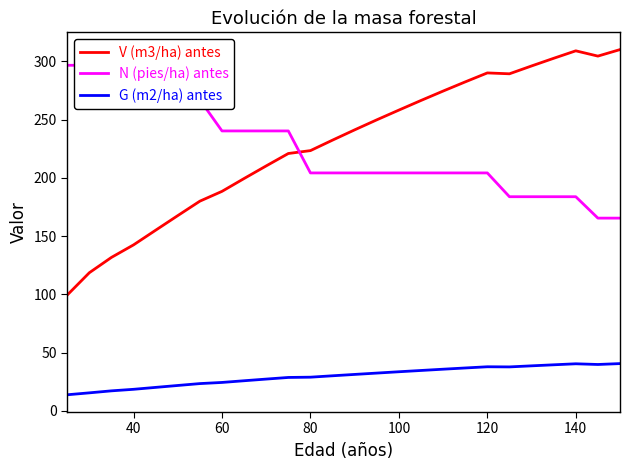

Reading right to left, what are all the values shown in this chart?

V (m3/ha) antes: 310.1	304.6	309.1	302.7	296.1	289.4	290.1	282.4	274.5	266.5	258.2	249.8	241.2	232.4	223.4	220.9	210.3	199.5	188.4	180.0	167.6	155.1	142.5	131.7	118.6	99.4
N (pies/ha) antes: 165.4	165.4	183.8	183.8	183.8	183.8	204.2	204.2	204.2	204.2	204.2	204.2	204.2	204.2	204.2	240.3	240.3	240.3	240.3	267.0	267.0	267.0	267.0	296.7	296.7	296.7
G (m2/ha) antes: 40.6	39.8	40.4	39.5	38.6	37.7	37.8	36.8	35.7	34.6	33.5	32.4	31.3	30.1	28.9	28.7	27.3	25.8	24.4	23.4	21.8	20.1	18.5	17.2	15.4	13.8